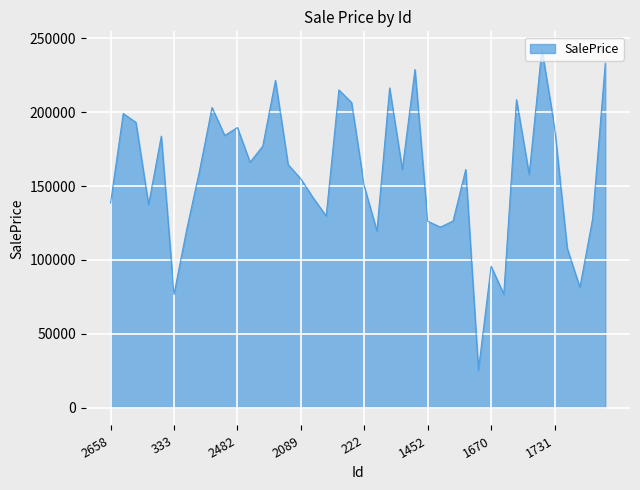

What is the minimum value shown in the chart?

25397.1